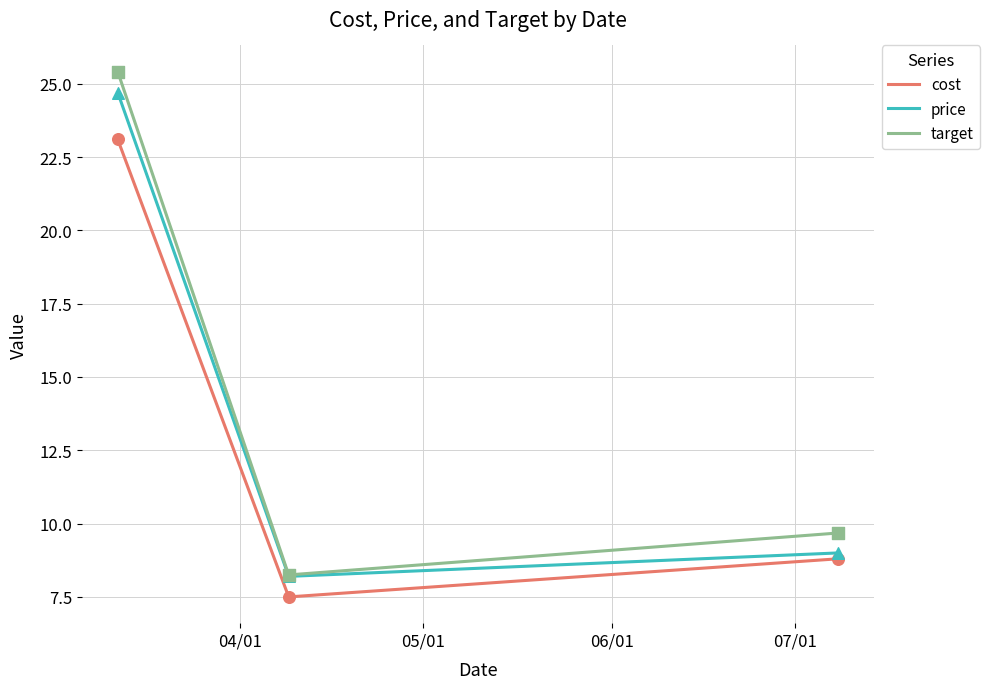

Which series has the widest spread of values?

target